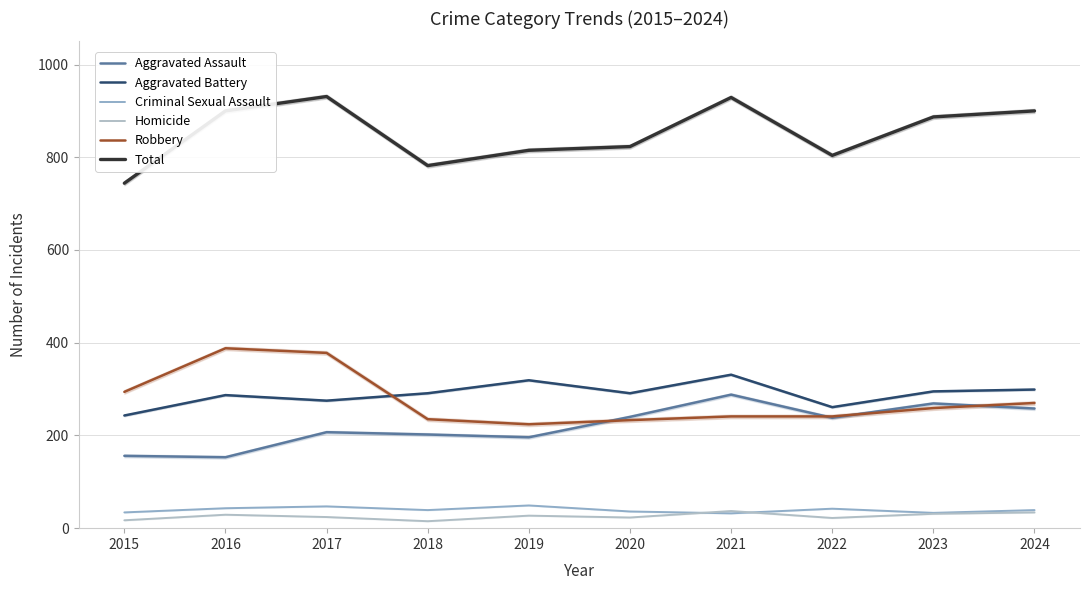

At which label does Aggravated Assault first exceed 238?

2020